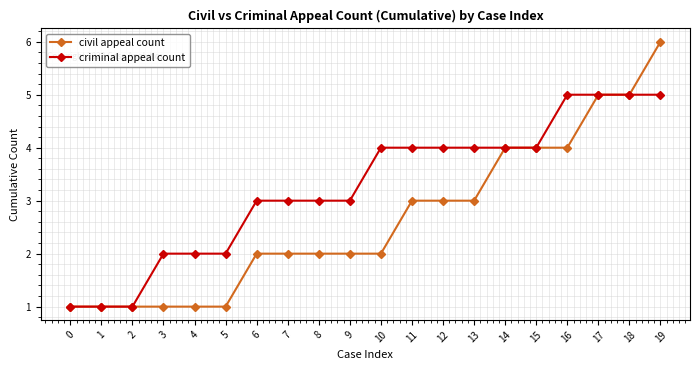

True or false: civil appeal count has a value of 5 at 17.

True